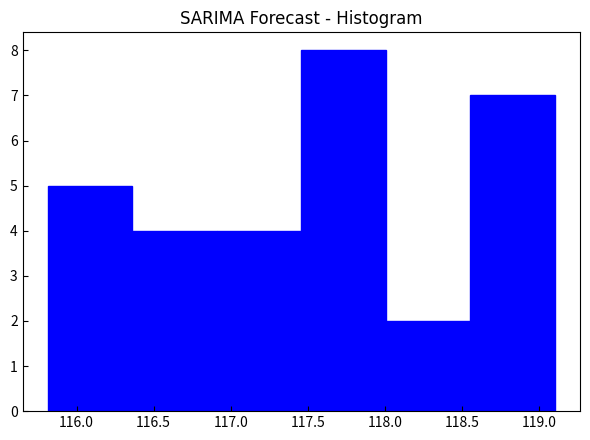

Reading left to right, list every bar in this chart as the range it spans on the x-axis followed by its height. Neither the bar edges nor the heights are printed on the chart, so give them approximately, as read against the axes.

115.80 to 116.35: 5
116.35 to 116.90: 4
116.90 to 117.45: 4
117.45 to 118.00: 8
118.00 to 118.55: 2
118.55 to 119.10: 7